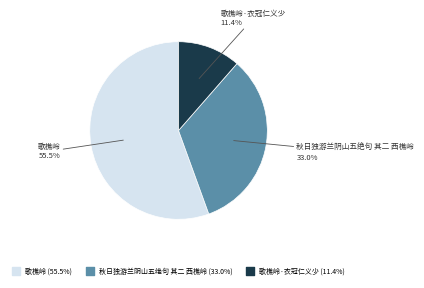

Is there any slice that represents more than half of the pie?

Yes